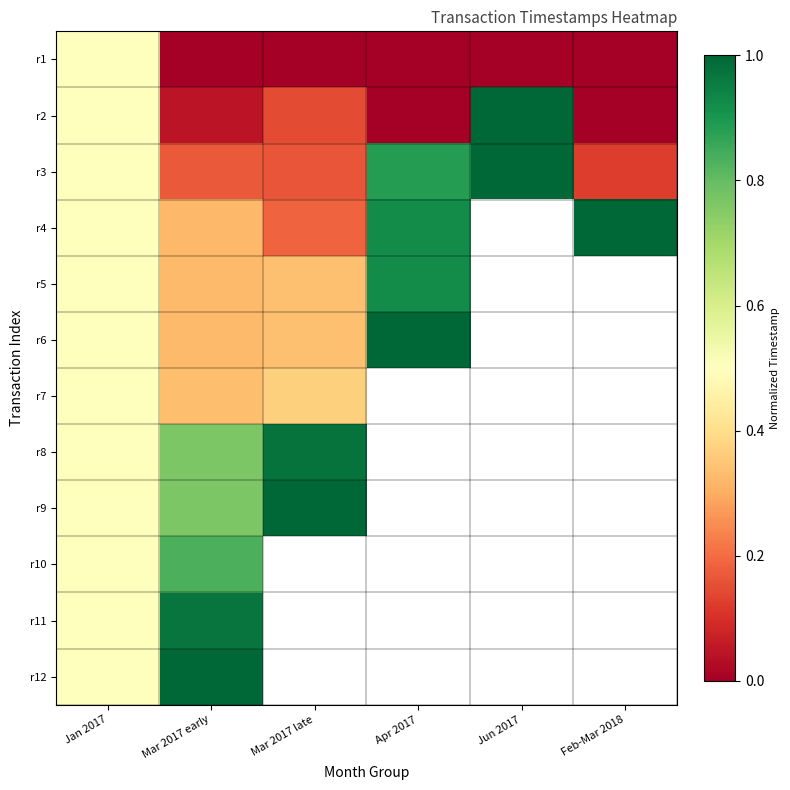

Is the value of r9 at Apr 2017 greater than the value of r6 at Jan 2017?

No